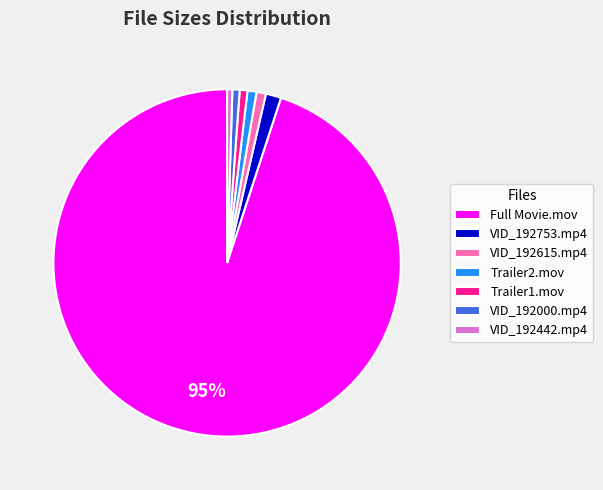

To the nearest percent, what percentage of the pie is Trailer1.mov?

1%